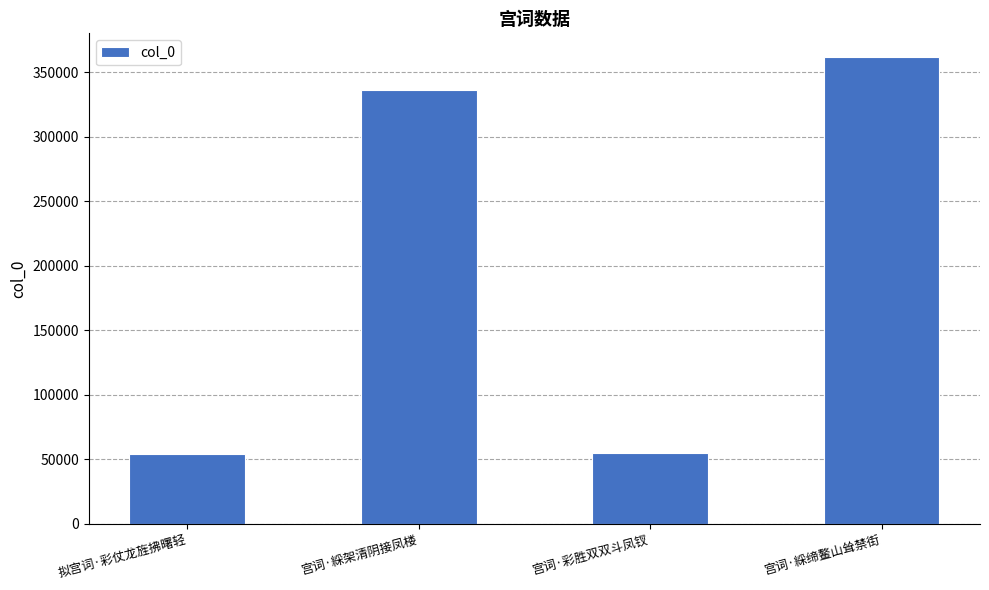

Approximately how many times larger is the value at 宫词·彩胜双双斗凤钗 compared to 宫词·綵架清阴接凤楼?

0.2